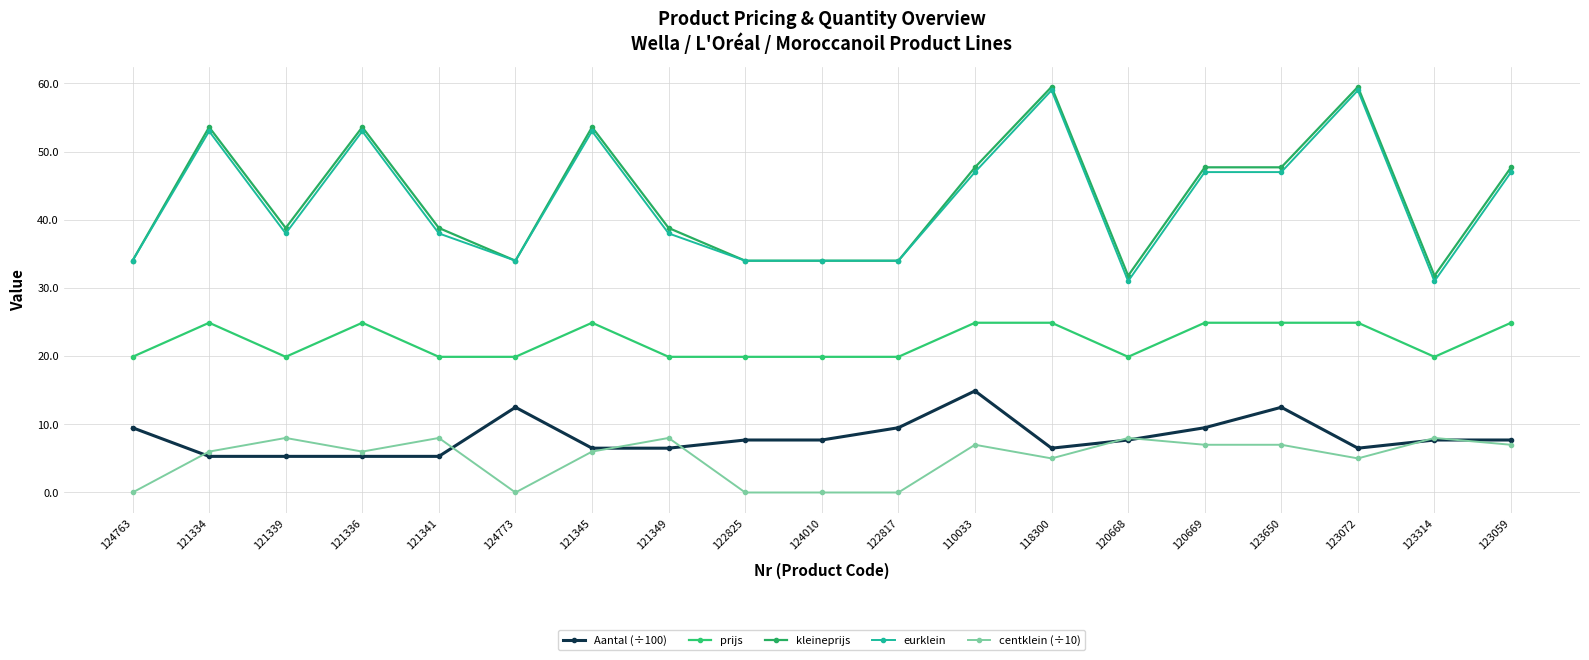

True or false: kleineprijs has a value of 95.7 at 121334.

False